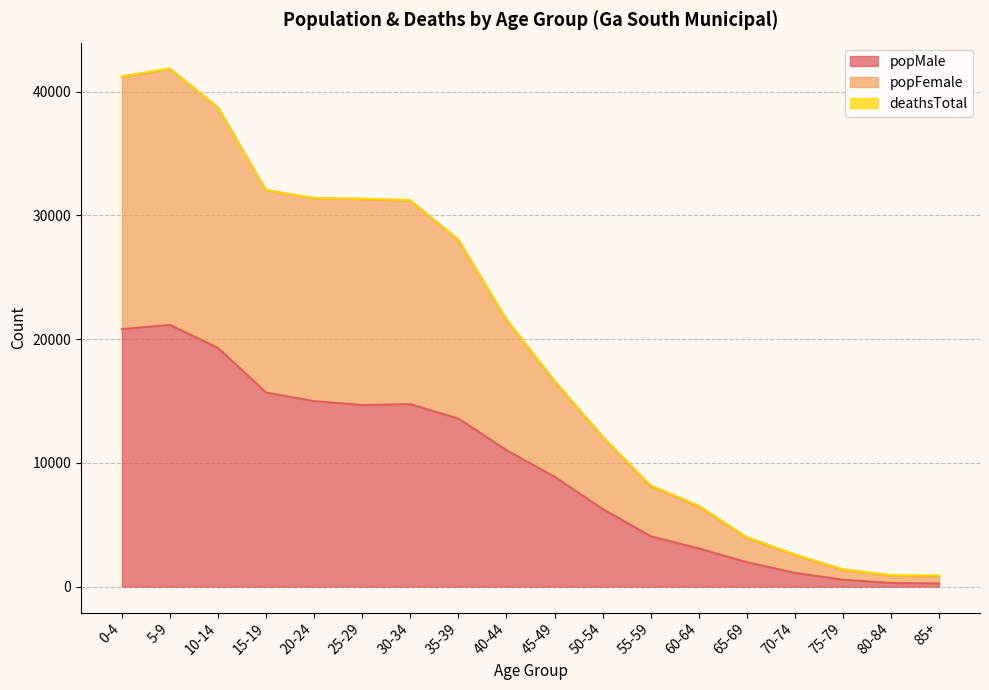

Where is popMale nearest to the value 10701?

40-44